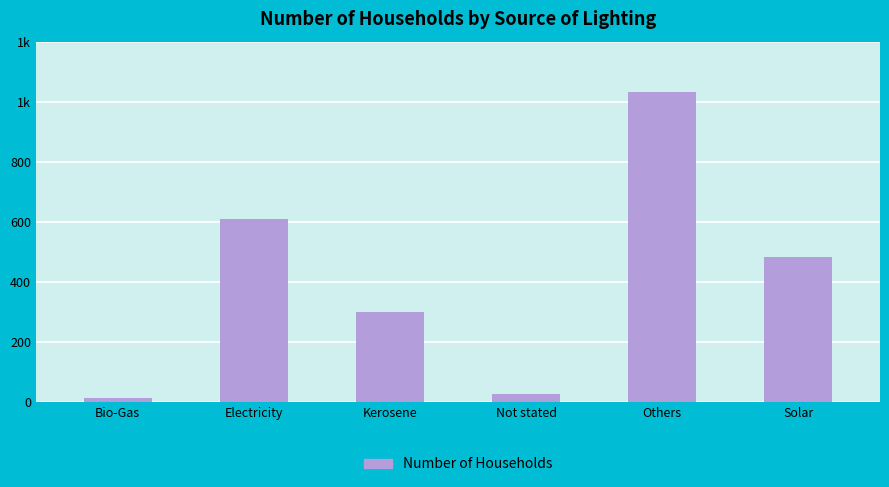

How many distinct data groups are displayed?

1